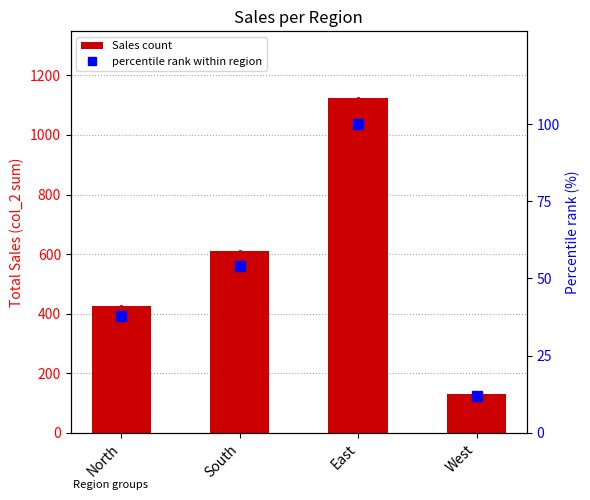

How many groups of bars are there?

4